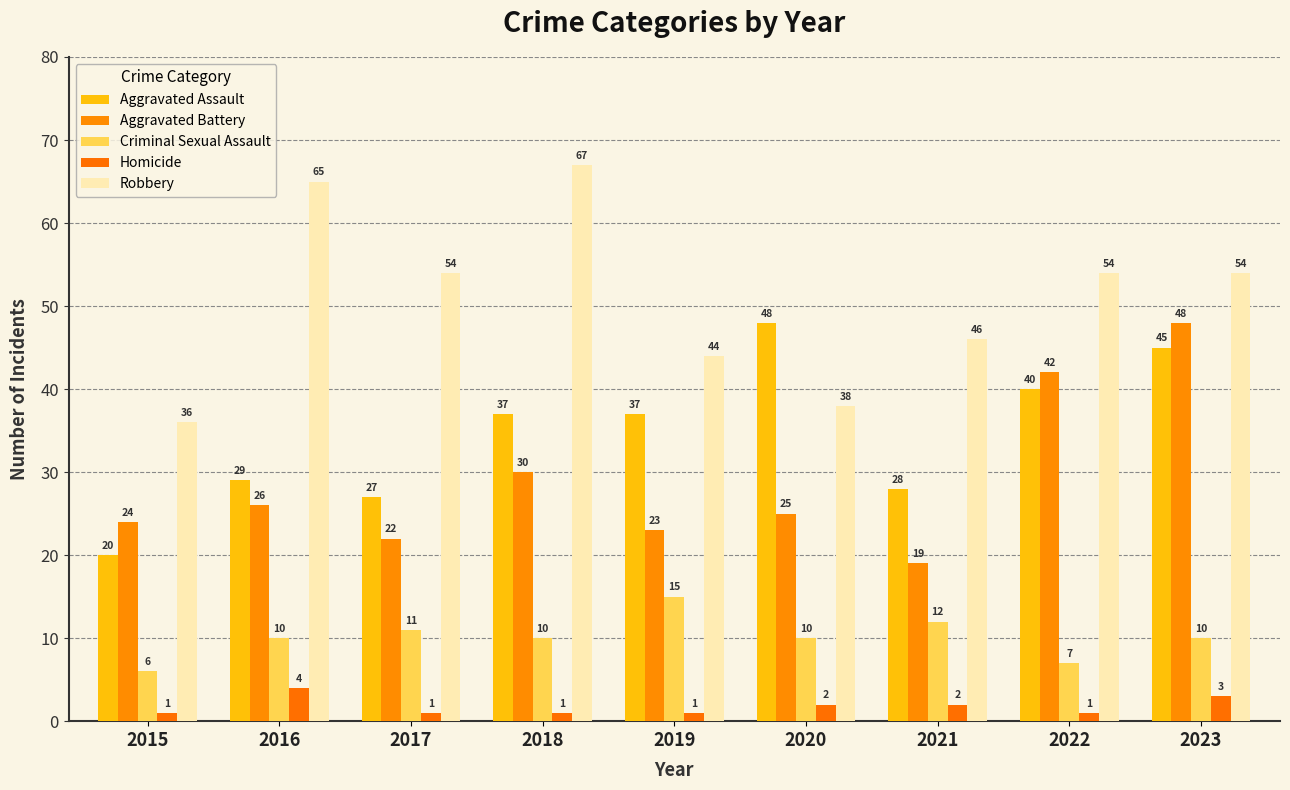

Where does the Robbery series first go above 54?

2016